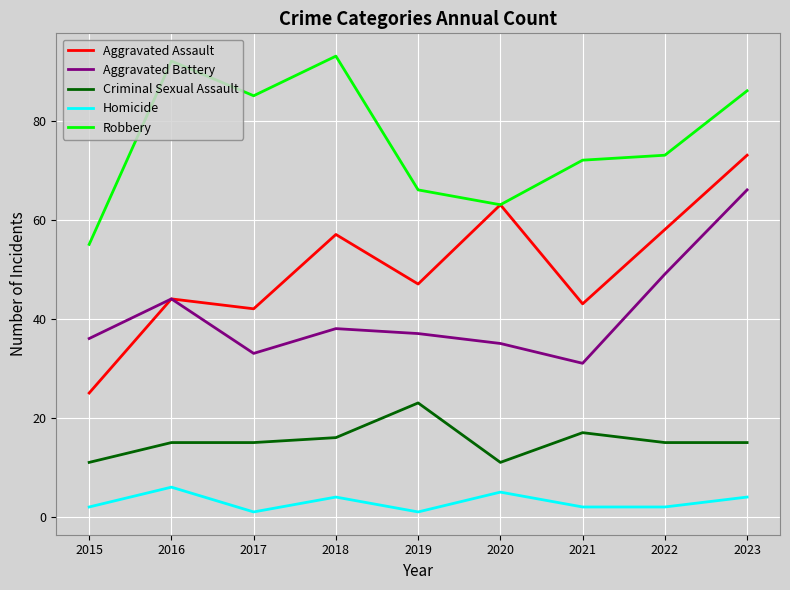

Reading left to right, extract all data points from this chart.

Aggravated Assault: 25	44	42	57	47	63	43	58	73
Aggravated Battery: 36	44	33	38	37	35	31	49	66
Criminal Sexual Assault: 11	15	15	16	23	11	17	15	15
Homicide: 2	6	1	4	1	5	2	2	4
Robbery: 55	92	85	93	66	63	72	73	86